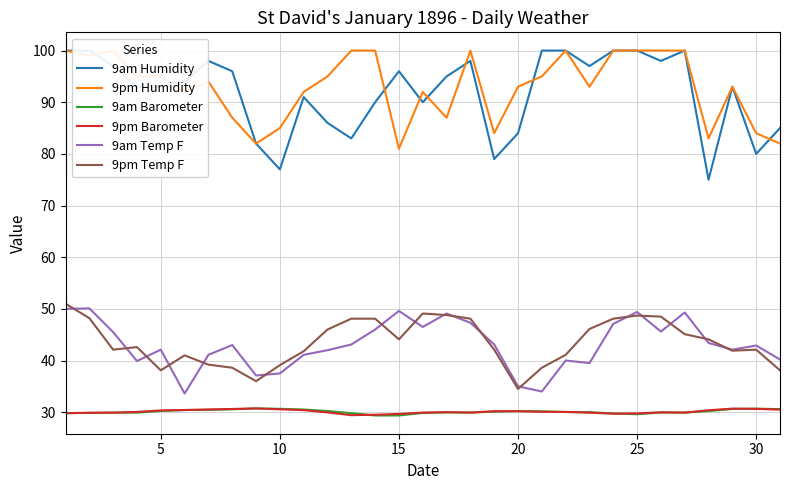

True or false: 9am Temp F and 9pm Barometer cross at least once.

False